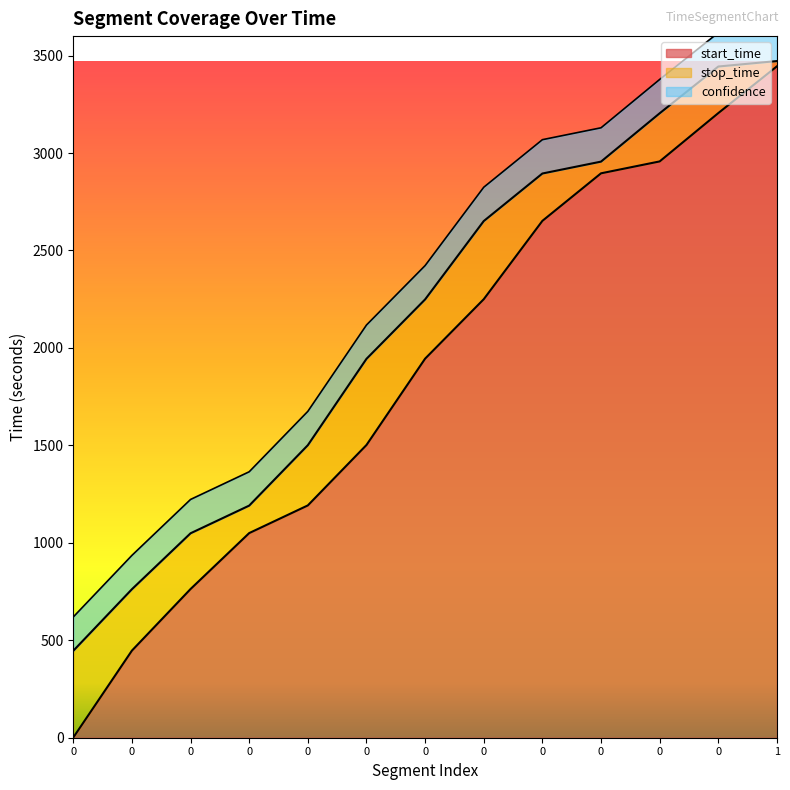

True or false: stop_time and start_time intersect in this chart.

False